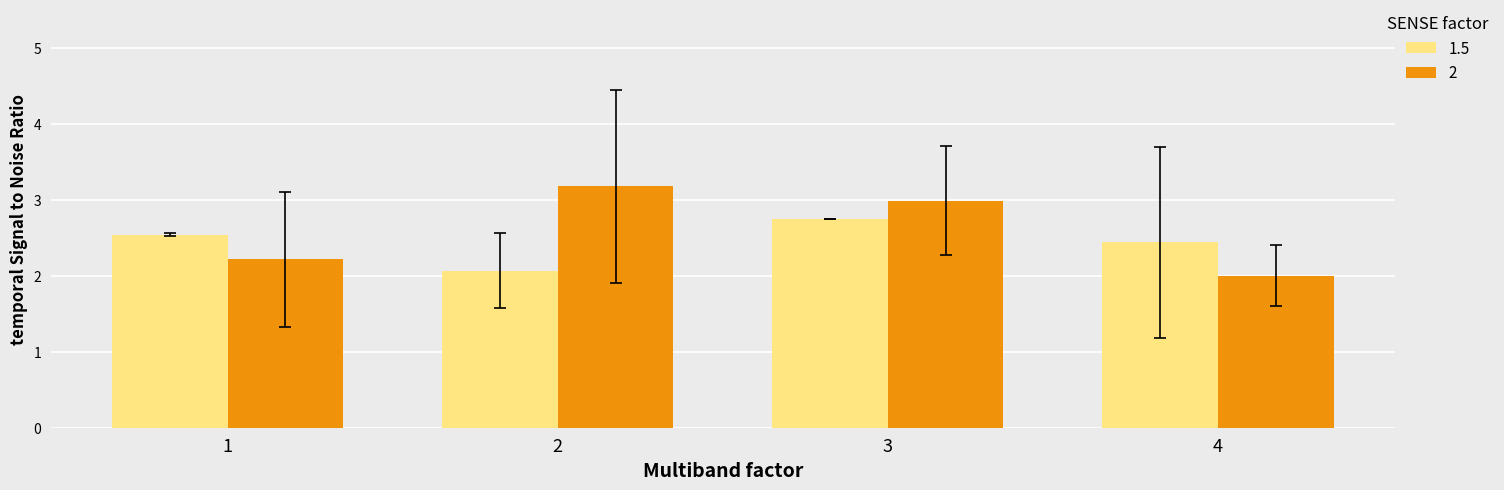

What is the difference between the second highest and minimum values in the 2 series?

1.0